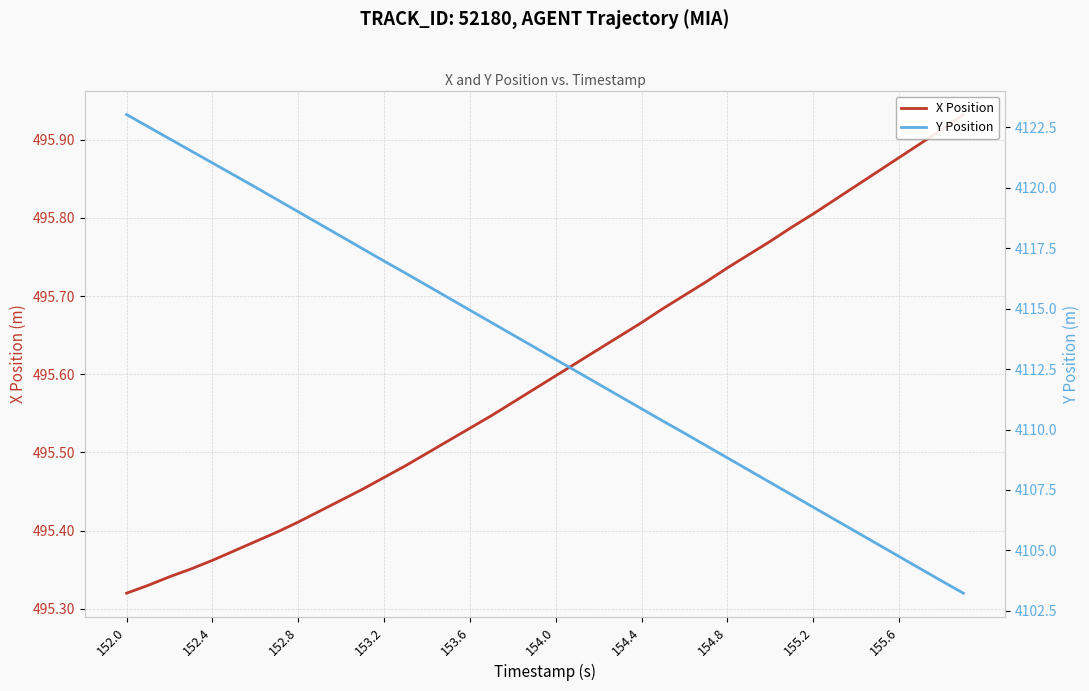

Is the value of X Position at 32 greater than the value of Y Position at 35?

No